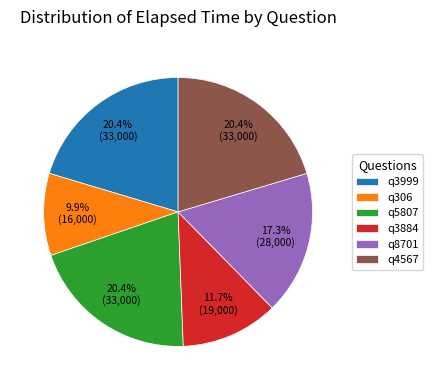

Between q3884 and q8701, which is larger?

q8701